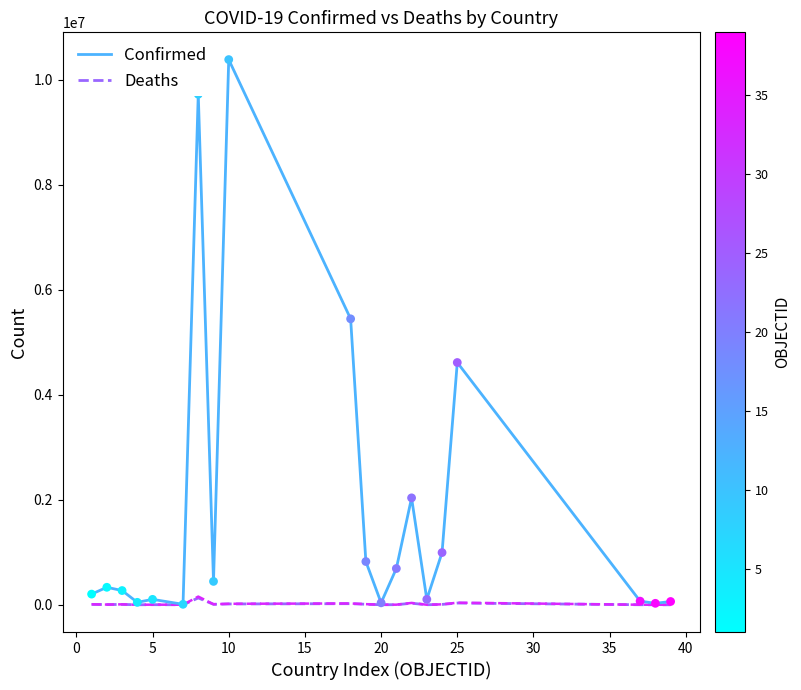

What is the greatest value displayed?

10379442.0